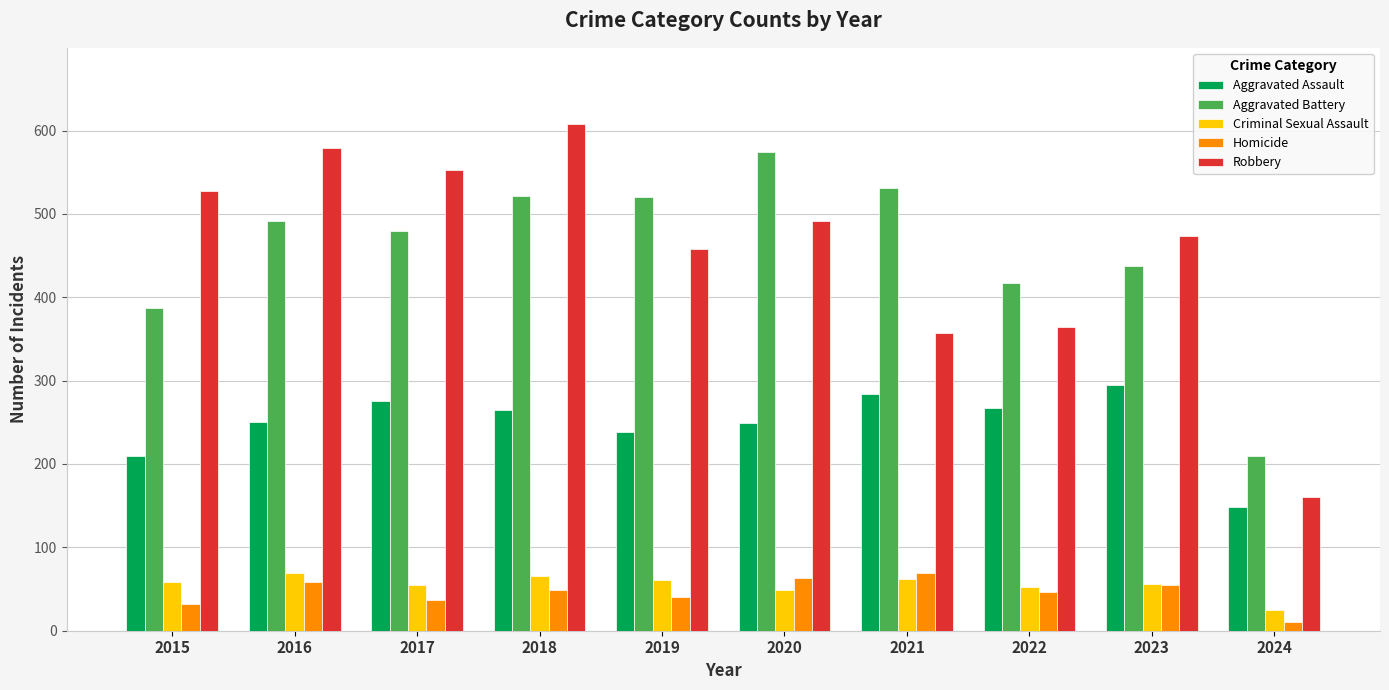

Which series has the largest range (max minus min)?

Robbery